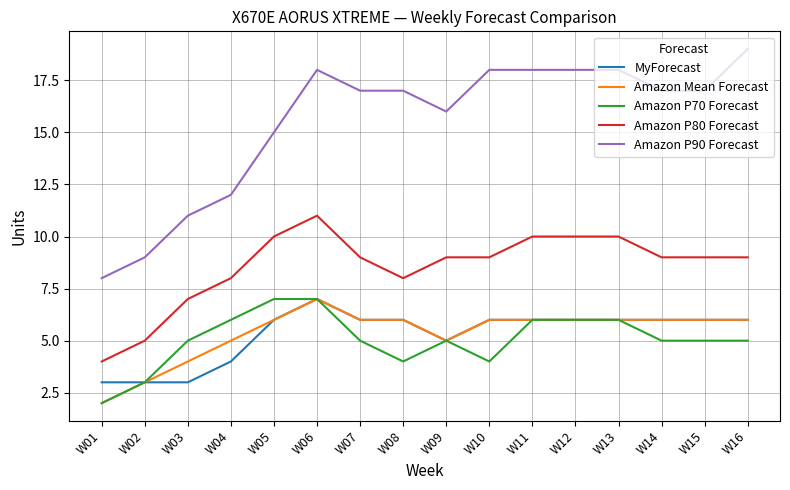

True or false: Amazon P90 Forecast and MyForecast intersect in this chart.

False